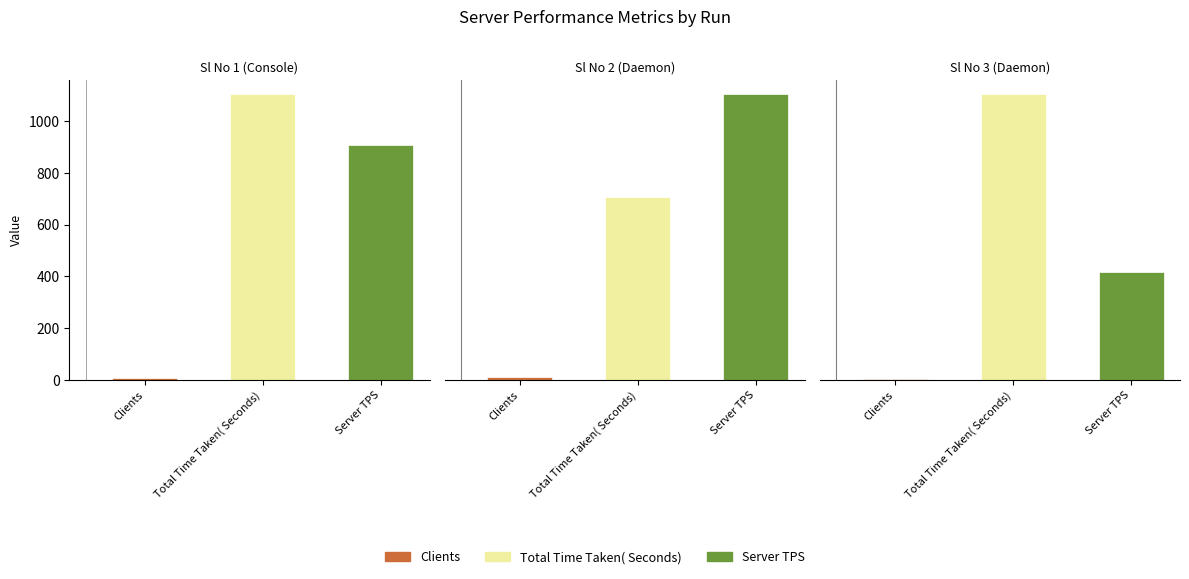

List the series in order of their peak value, highest first.

Server TPS, Total Time Taken( Seconds), Clients